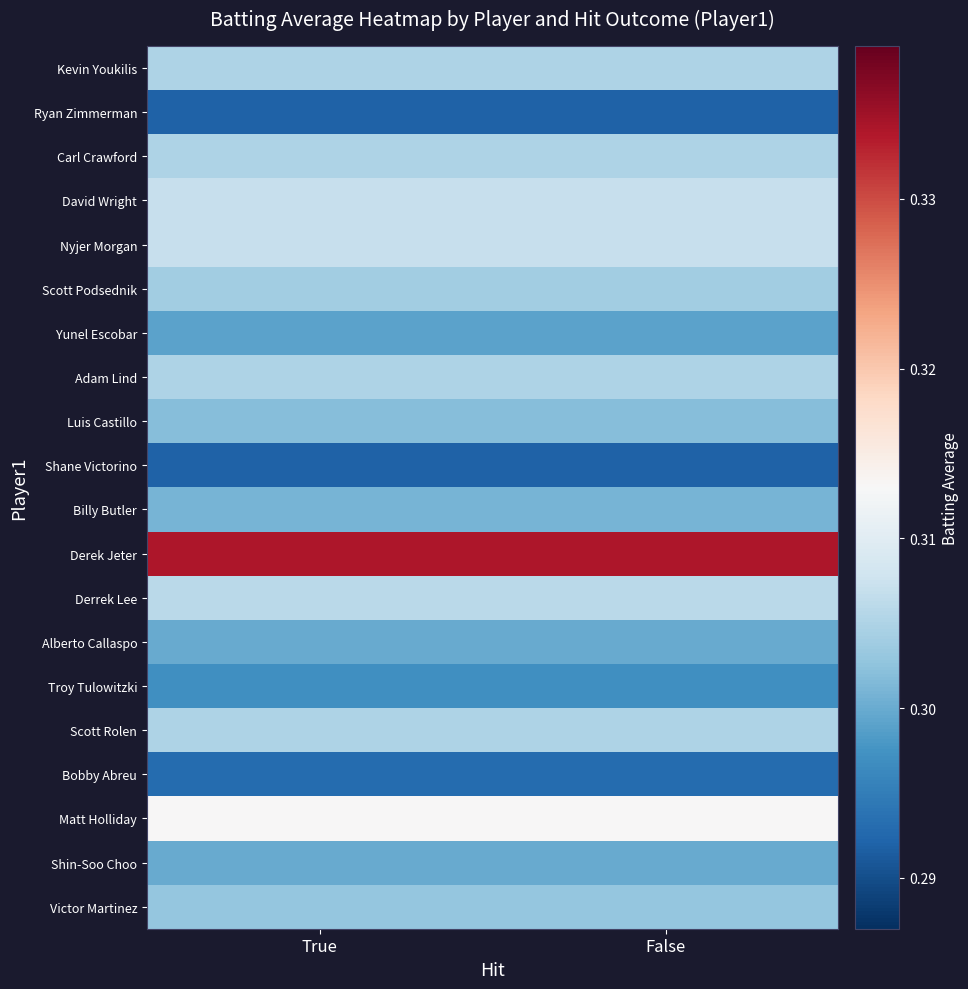

Reading right to left, list all the values displayed in this chart.

Kevin Youkilis: False=0.3	True=0.3
Ryan Zimmerman: False=0.3	True=0.3
Carl Crawford: False=0.3	True=0.3
David Wright: False=0.3	True=0.3
Nyjer Morgan: False=0.3	True=0.3
Scott Podsednik: False=0.3	True=0.3
Yunel Escobar: False=0.3	True=0.3
Adam Lind: False=0.3	True=0.3
Luis Castillo: False=0.3	True=0.3
Shane Victorino: False=0.3	True=0.3
Billy Butler: False=0.3	True=0.3
Derek Jeter: False=0.3	True=0.3
Derrek Lee: False=0.3	True=0.3
Alberto Callaspo: False=0.3	True=0.3
Troy Tulowitzki: False=0.3	True=0.3
Scott Rolen: False=0.3	True=0.3
Bobby Abreu: False=0.3	True=0.3
Matt Holliday: False=0.3	True=0.3
Shin-Soo Choo: False=0.3	True=0.3
Victor Martinez: False=0.3	True=0.3